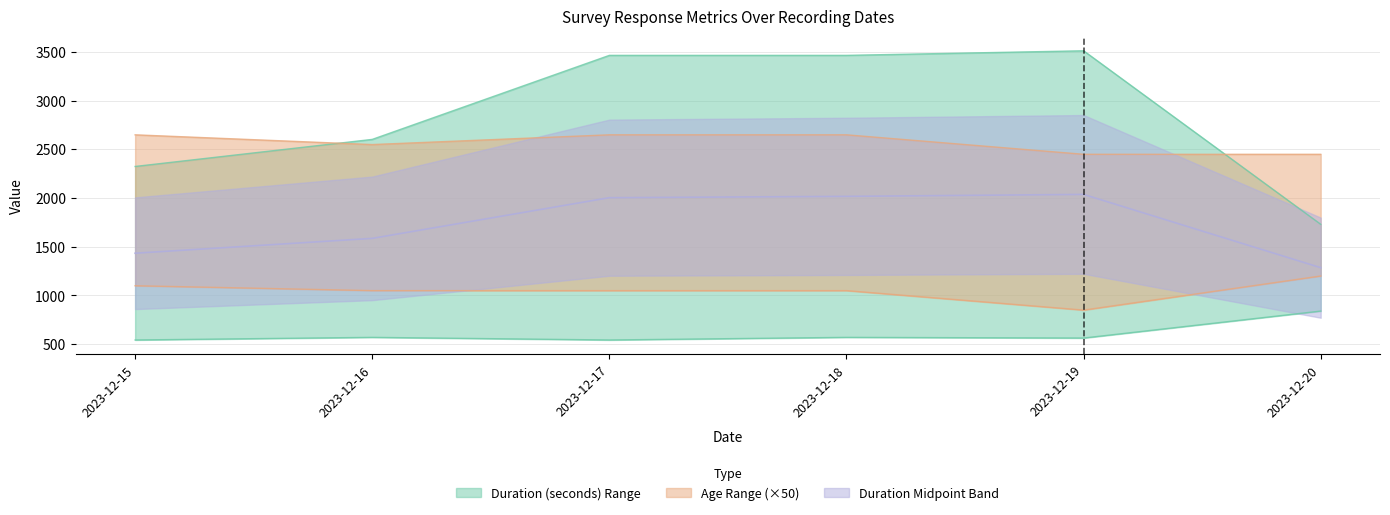

True or false: Duration (seconds) - High and Duration (seconds) - Low intersect in this chart.

False